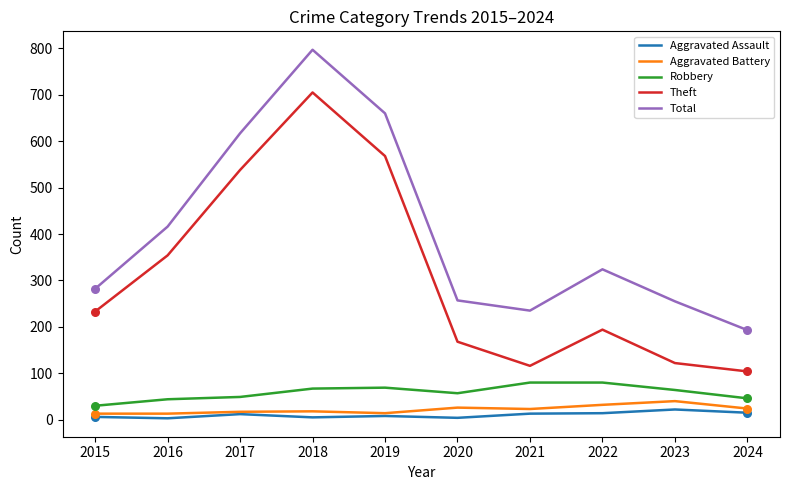

Between 2017 and 2020, which series saw the biggest shift?

Theft